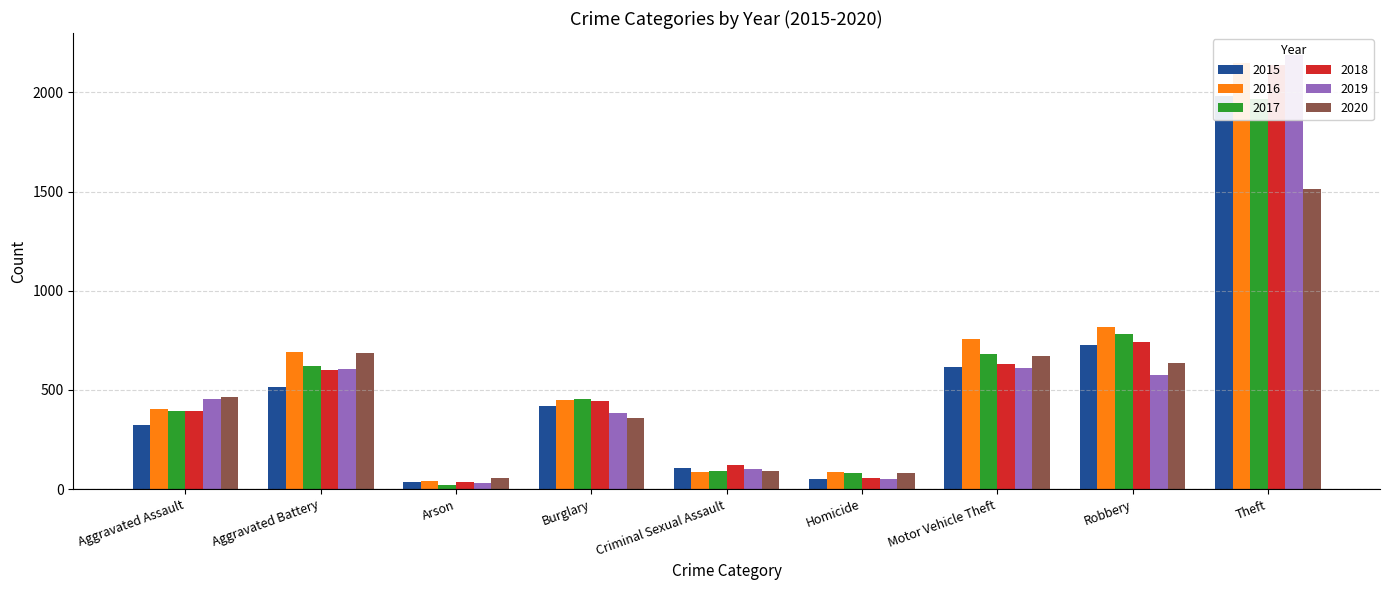

At which category does the chart reach its minimum across all series?

Arson